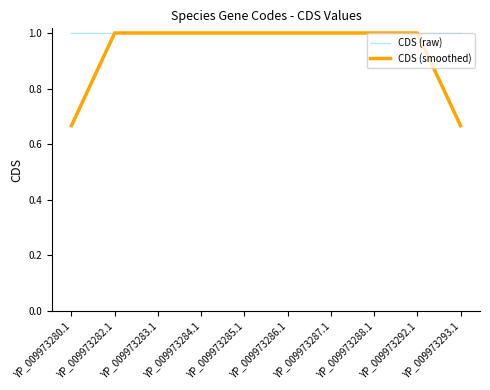

What is the difference between the highest and lowest values at YP_009973293.1?

0.3